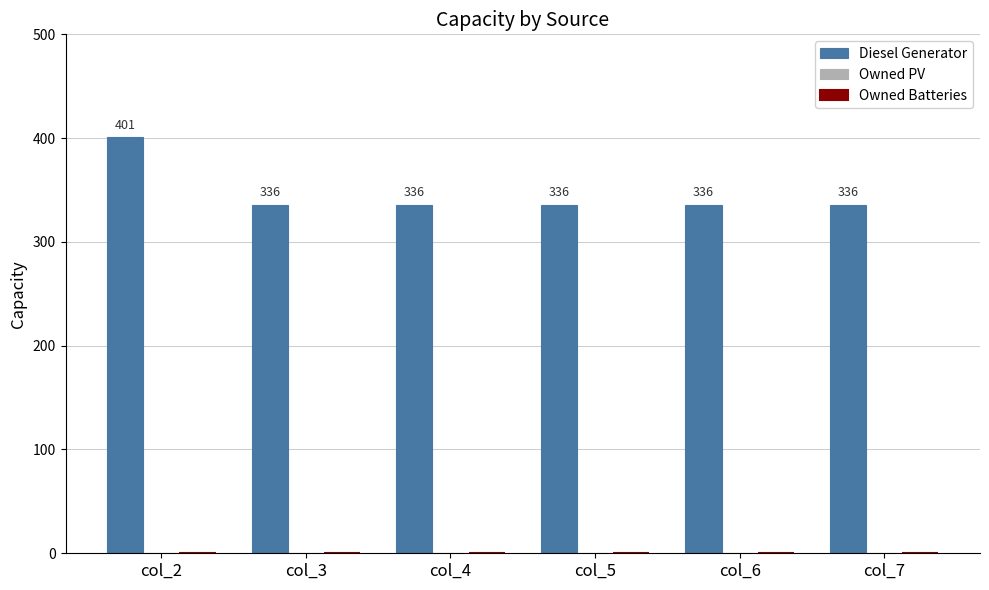

What value does the data have at col_2, to the nearest 5?

400